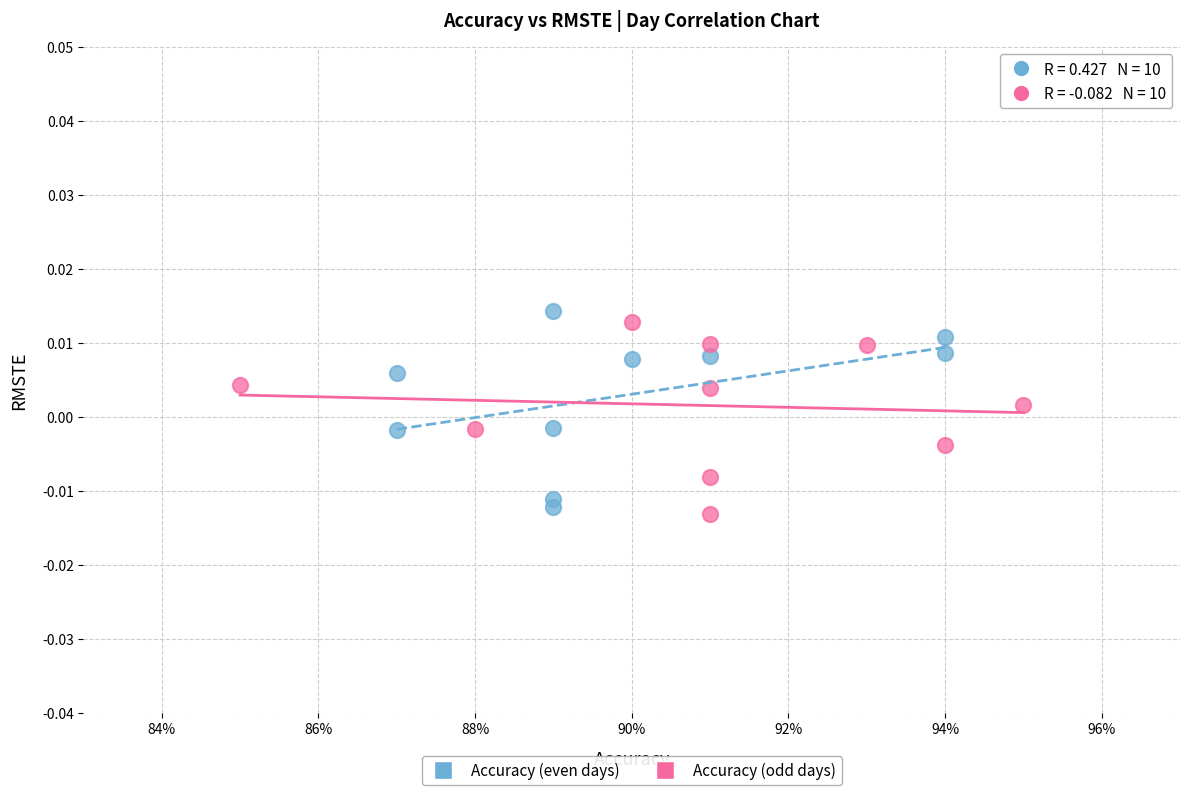

What are all the series names shown in the legend?

Accuracy (even days), Accuracy (odd days)